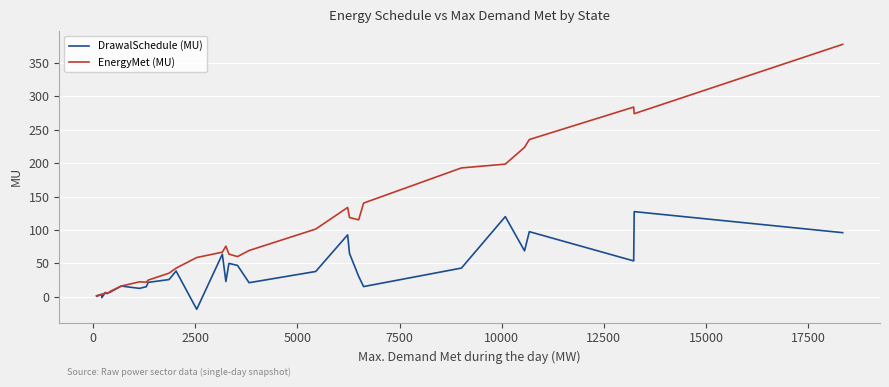

What is the greatest value displayed?

378.0